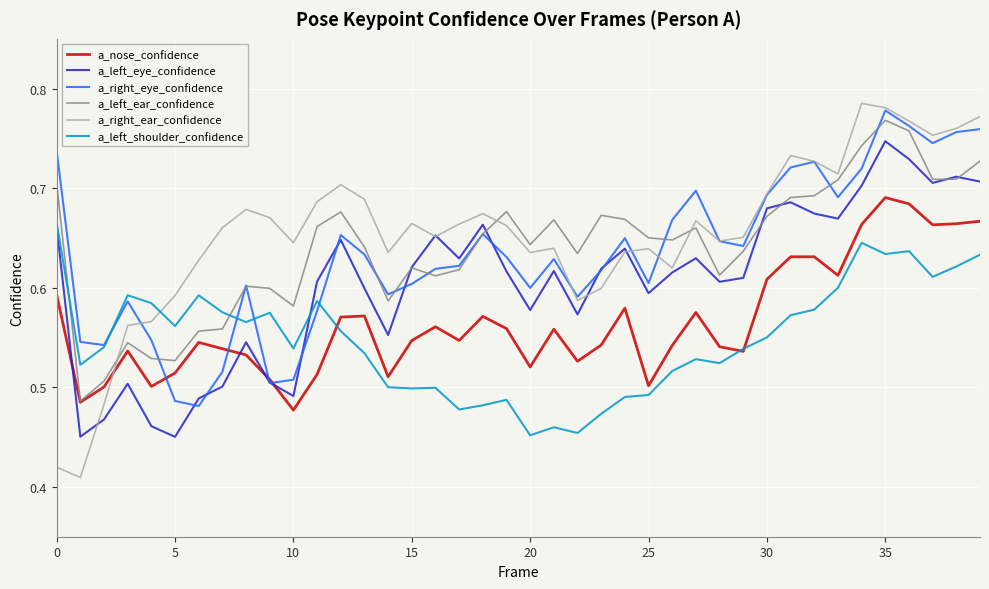

Does the chart display data point markers on the line(s)?

No